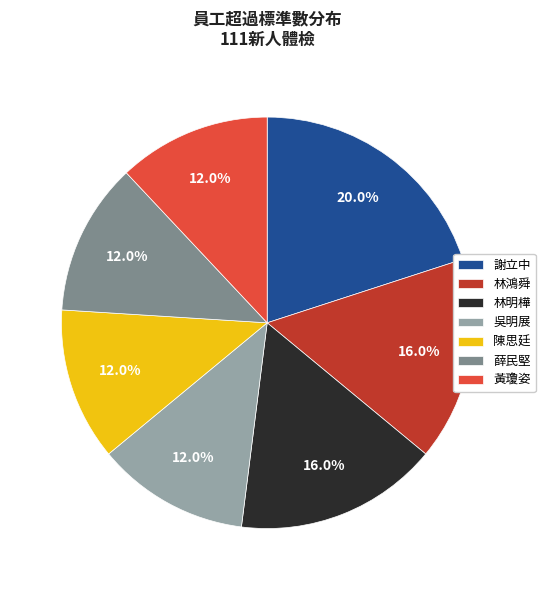

Is there a majority slice in this chart?

No